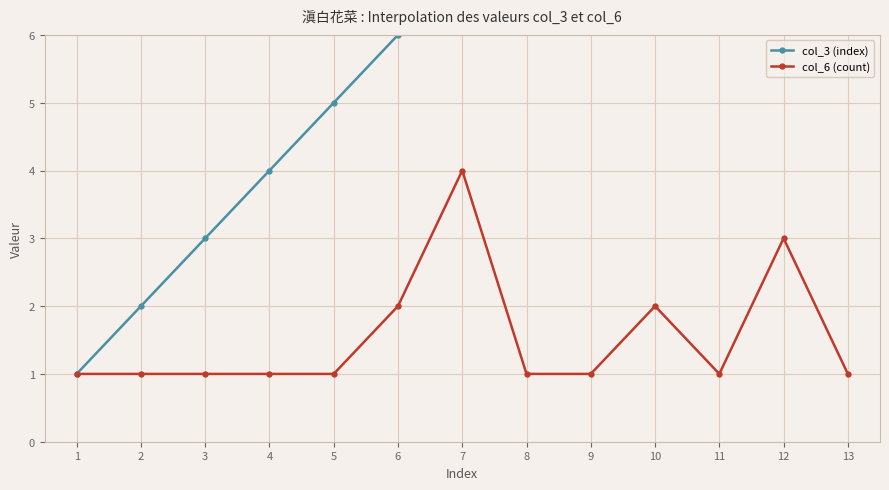

True or false: col_3 (index) and col_6 (count) cross at least once.

False